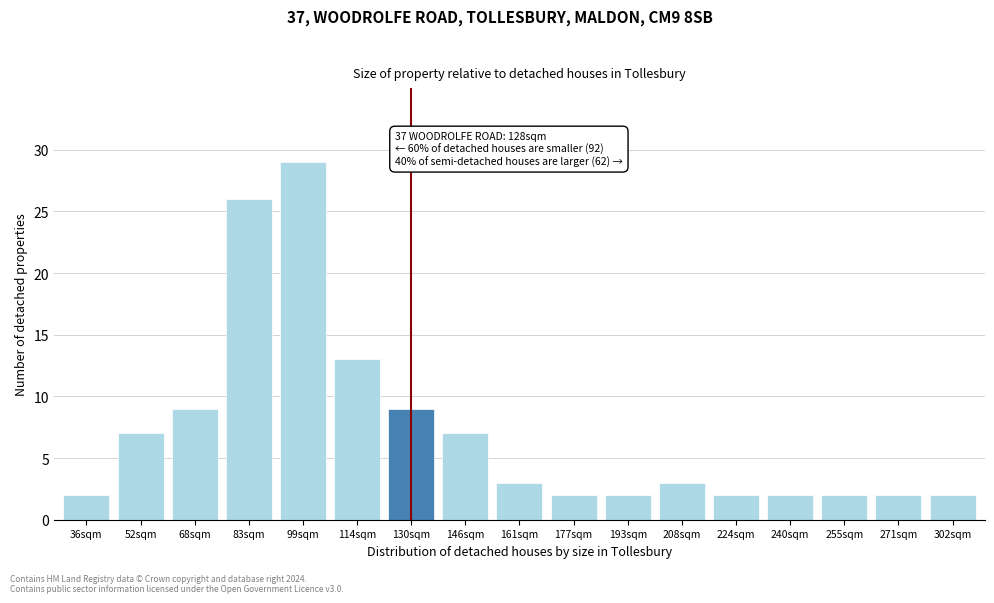

Reading left to right, what are all the values shown in this chart?

36sqm=2	52sqm=7	68sqm=9	83sqm=26	99sqm=29	114sqm=13	130sqm=9	146sqm=7	161sqm=3	177sqm=2	193sqm=2	208sqm=3	224sqm=2	240sqm=2	255sqm=2	271sqm=2	302sqm=2